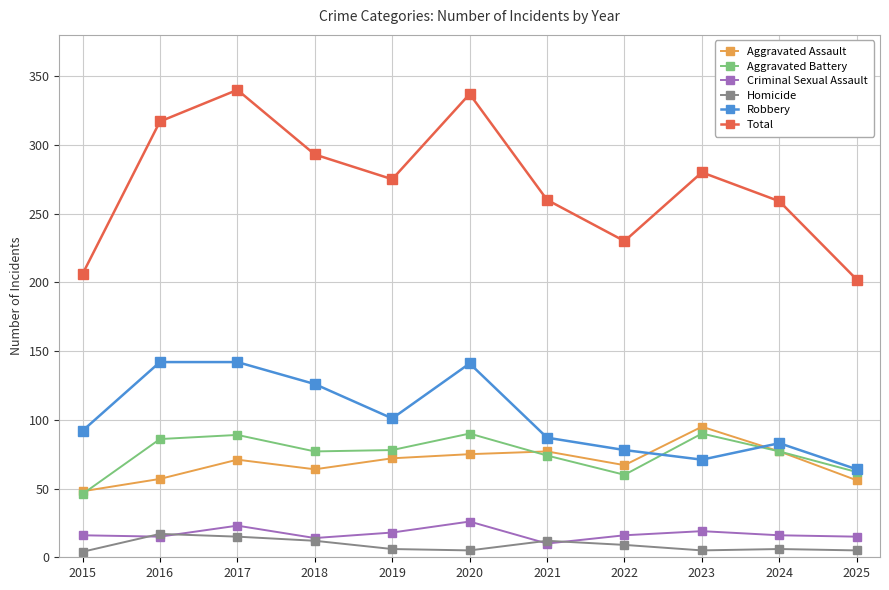

Is it true that Aggravated Battery equals 60 at 2022?

True